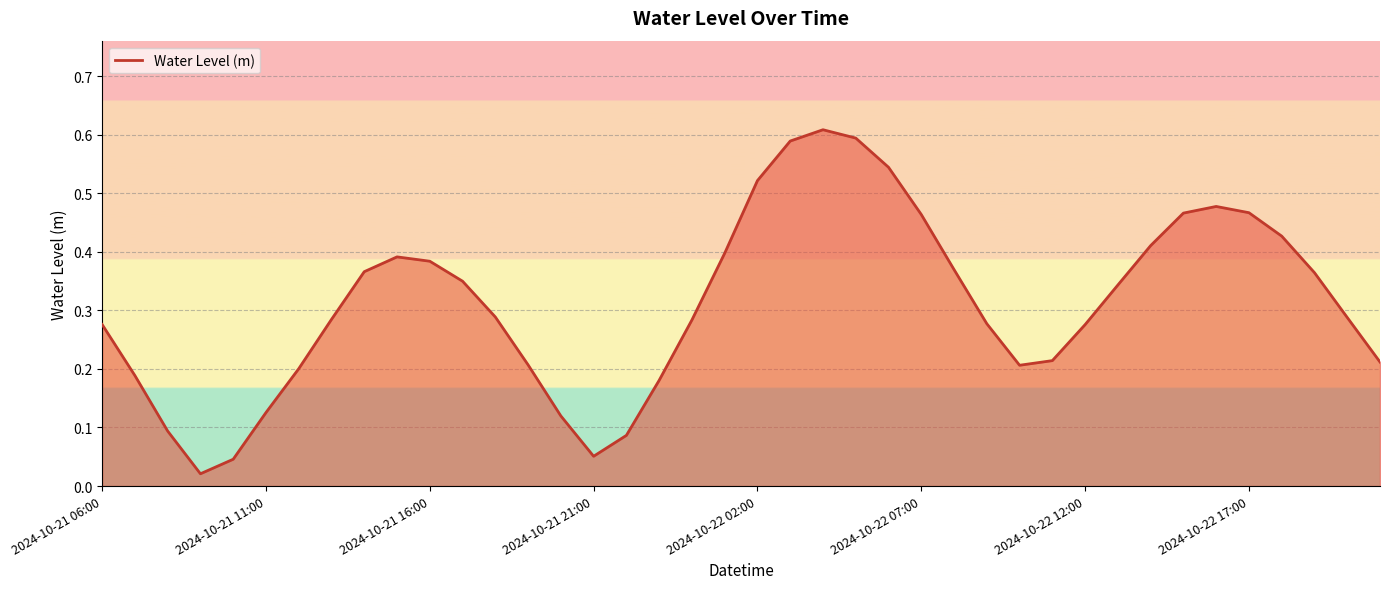

How many points are higher than both their immediate neighbors (excluding endpoints)?

3